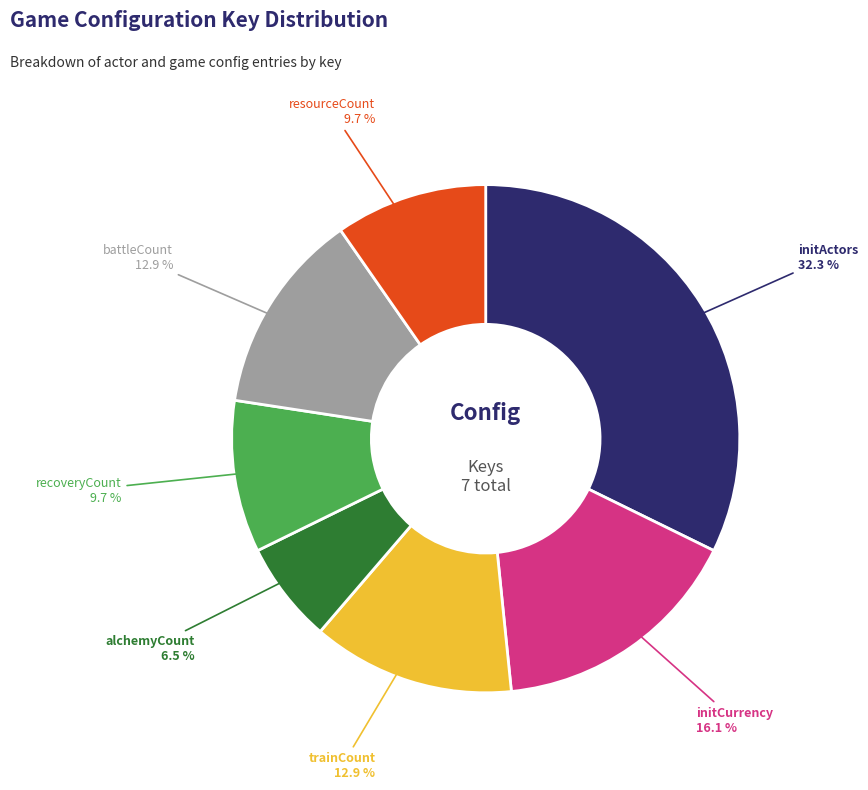

How many slices are in this pie chart?

7